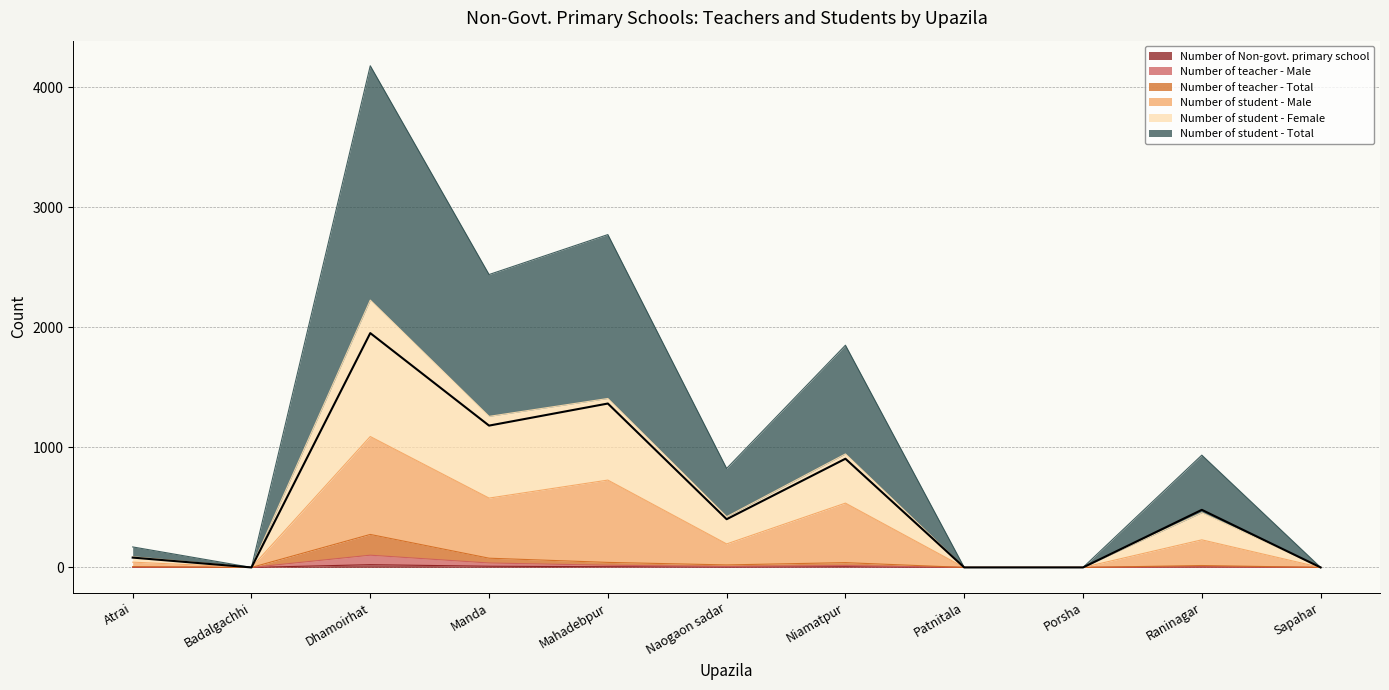

What are all the series names shown in the legend?

Number of Non-govt. primary school, Number of teacher - Male, Number of teacher - Total, Number of student - Male, Number of student - Female, Number of student - Total